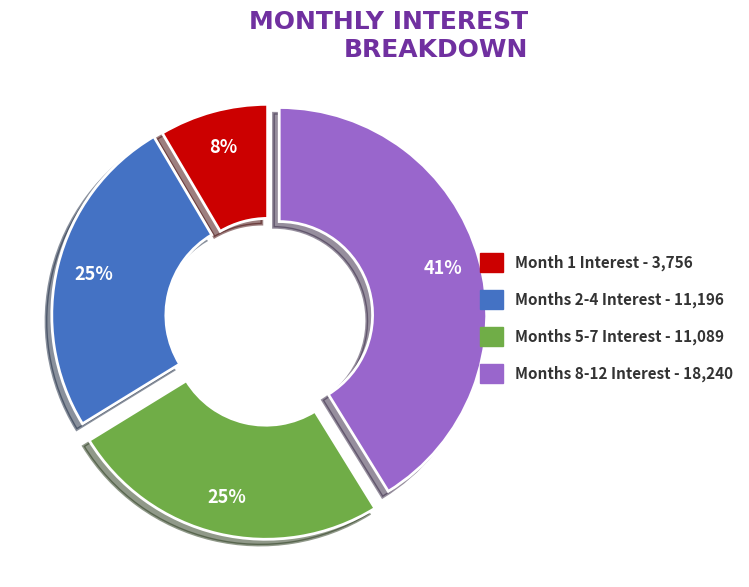

To the nearest percent, what is the difference between the largest and smallest slice percentages?

33%